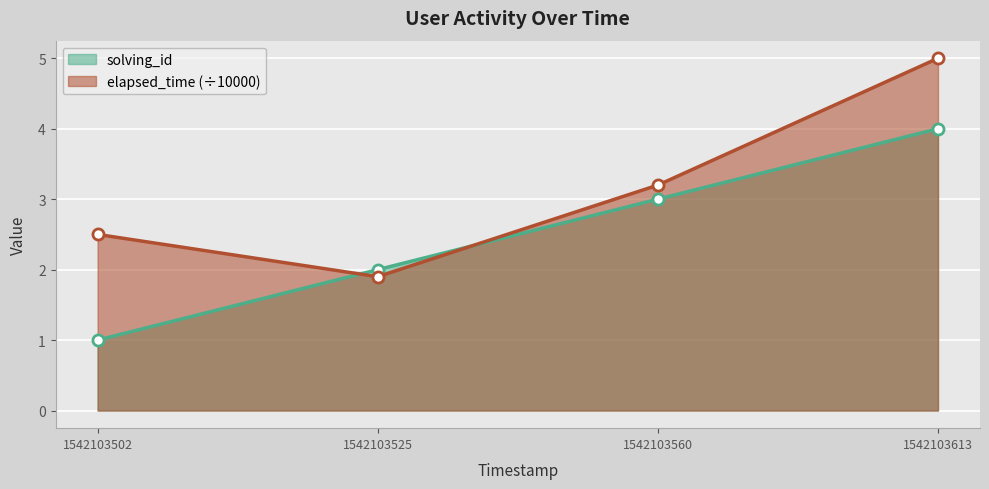

How many series are shown in this chart?

2